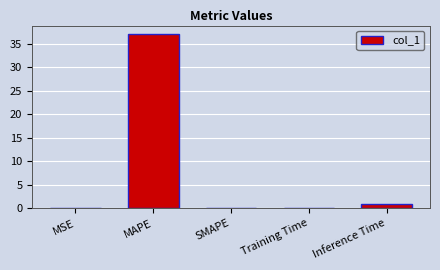

Are the bars grouped side by side (vs. stacked)?

No